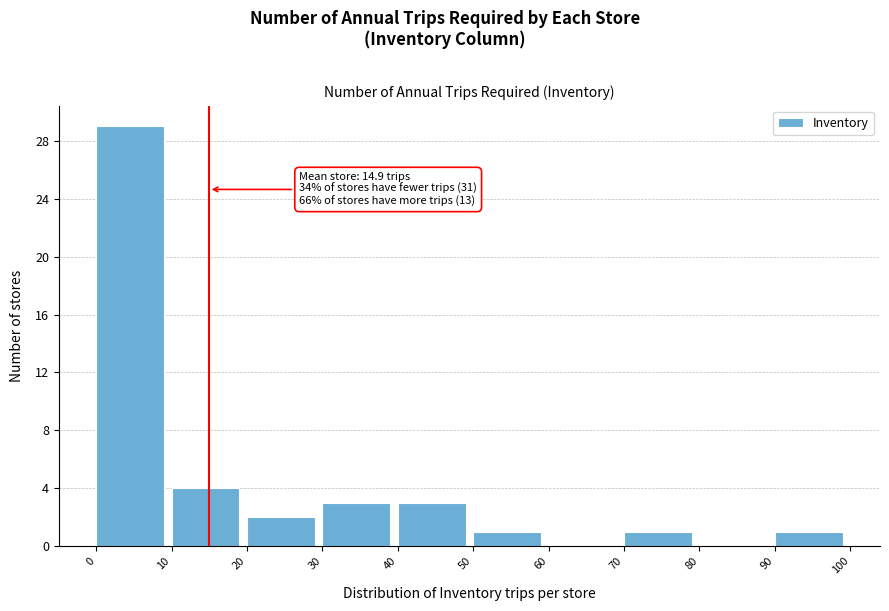

Over which range of the x-axis is the bar tallest?

0 to 10